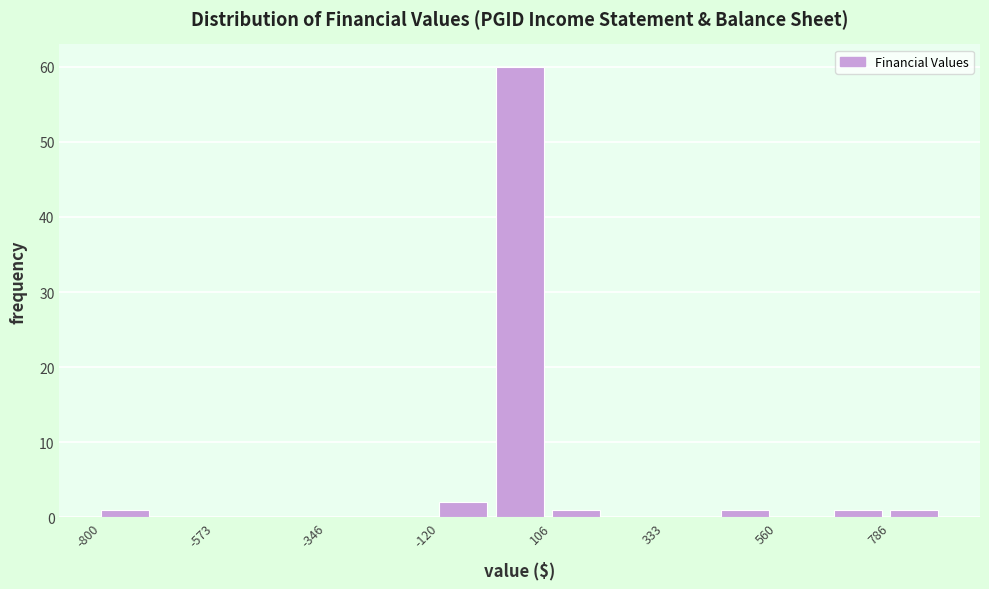

Around what value on the x-axis is the tallest bar? Give the approximate position of its centre, as read against the axis.

50